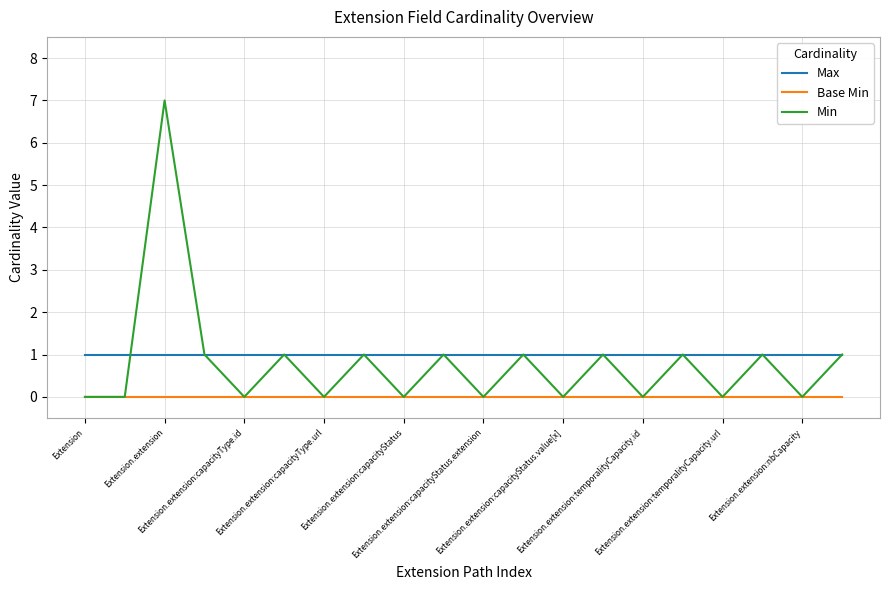

Which series has the largest range (max minus min)?

Min